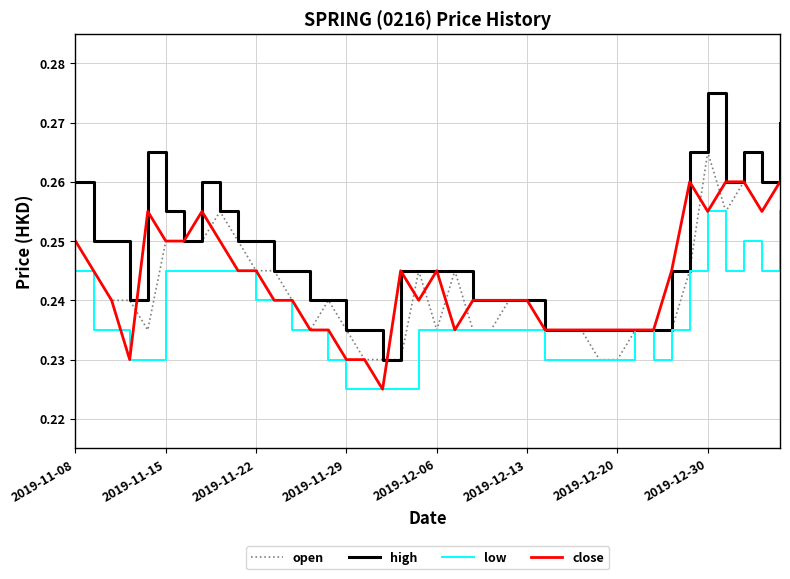

Which series has the largest total across all categories?

high